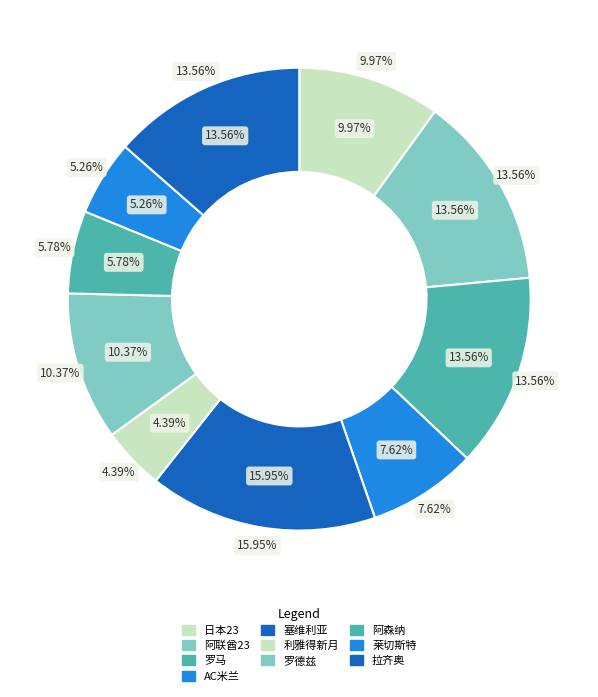

Is it true that 阿森纳 is 11% of the pie?

False